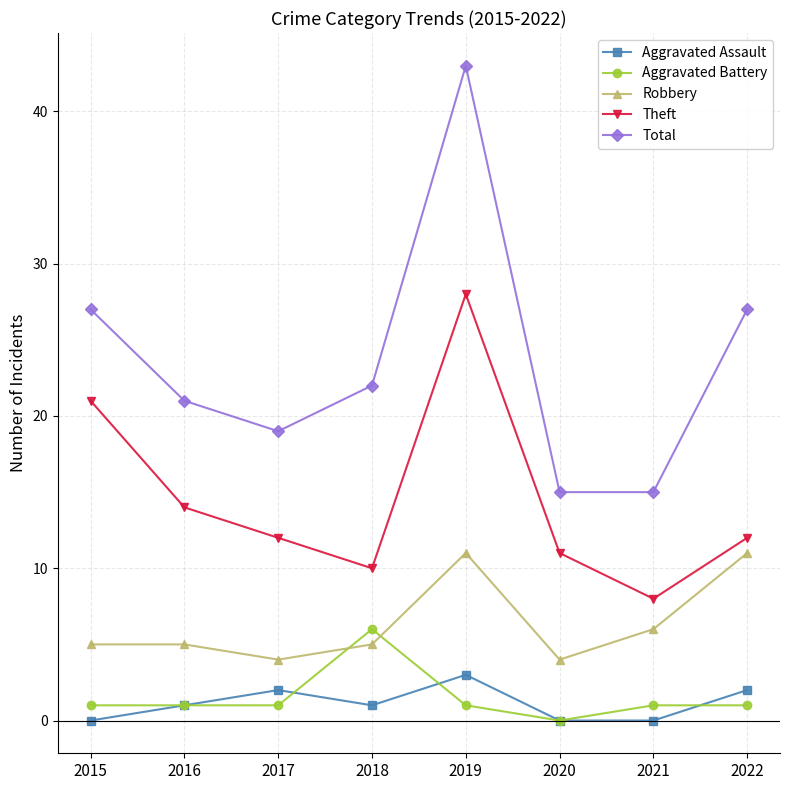

True or false: Total has more than 1 interior local peaks.

False